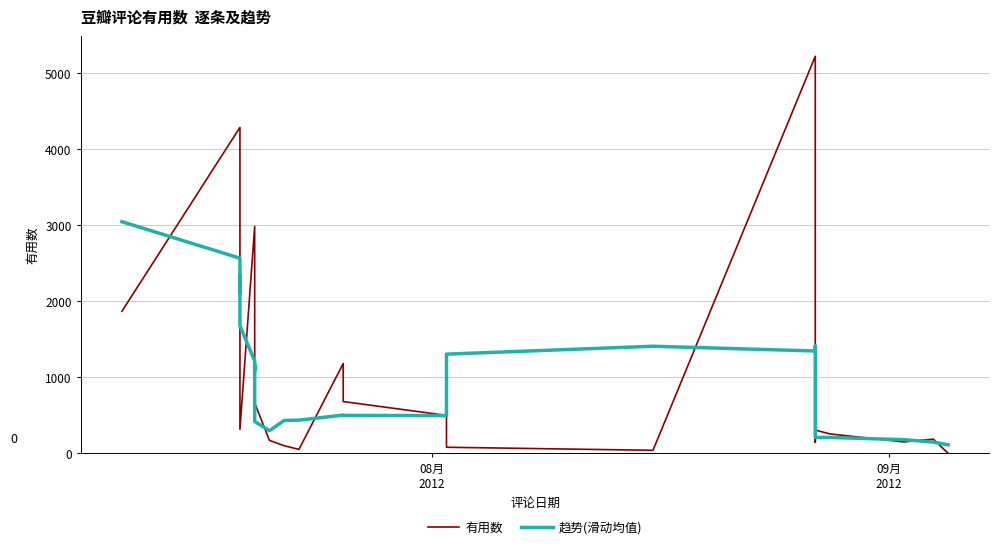

Rank the series by their average value, from lowest to highest.

有用数, 趋势(滑动均值)